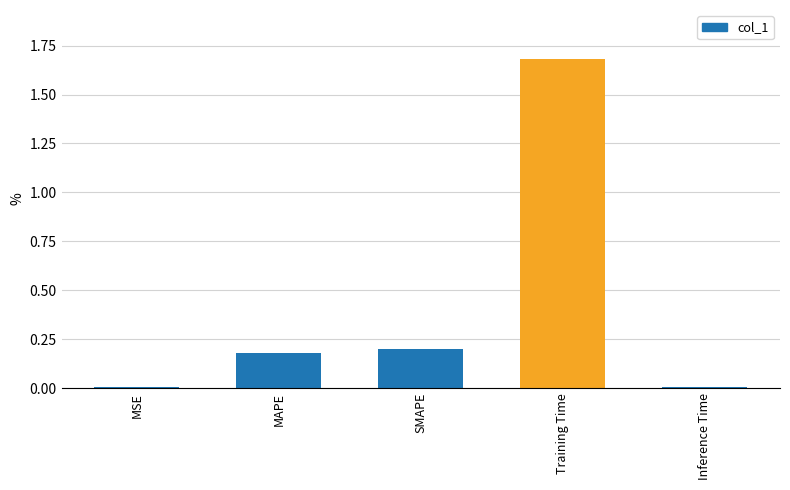

What is the approximate value at MAPE?

0.2